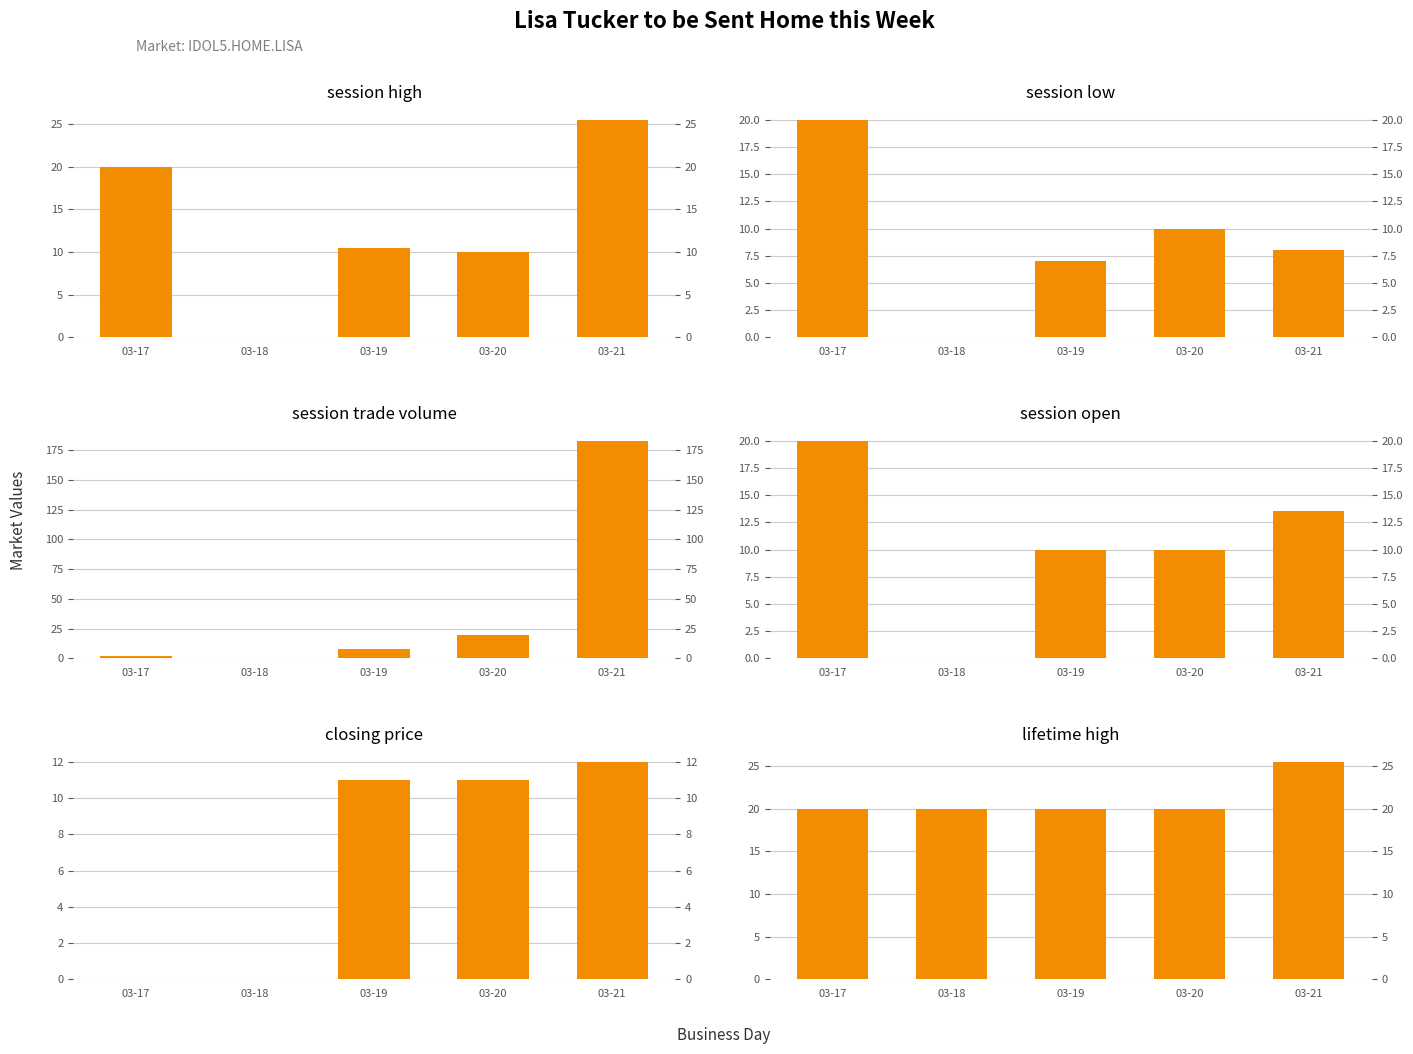

At which label is session open closest to 10?

03-19